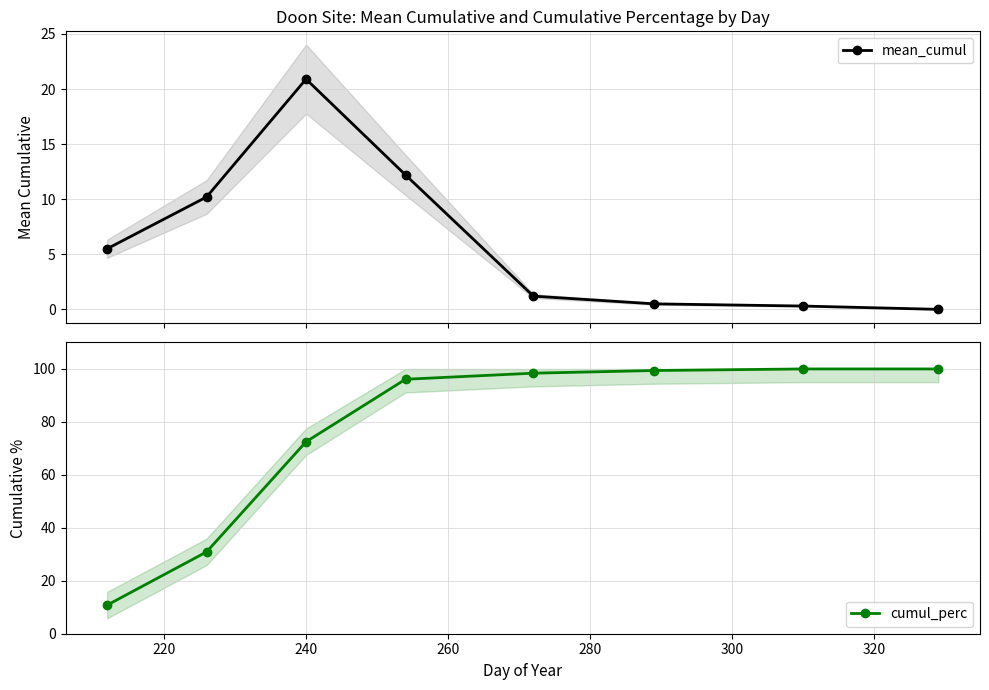

What is the difference between the maximum and minimum values in the mean_cumul series?

20.9